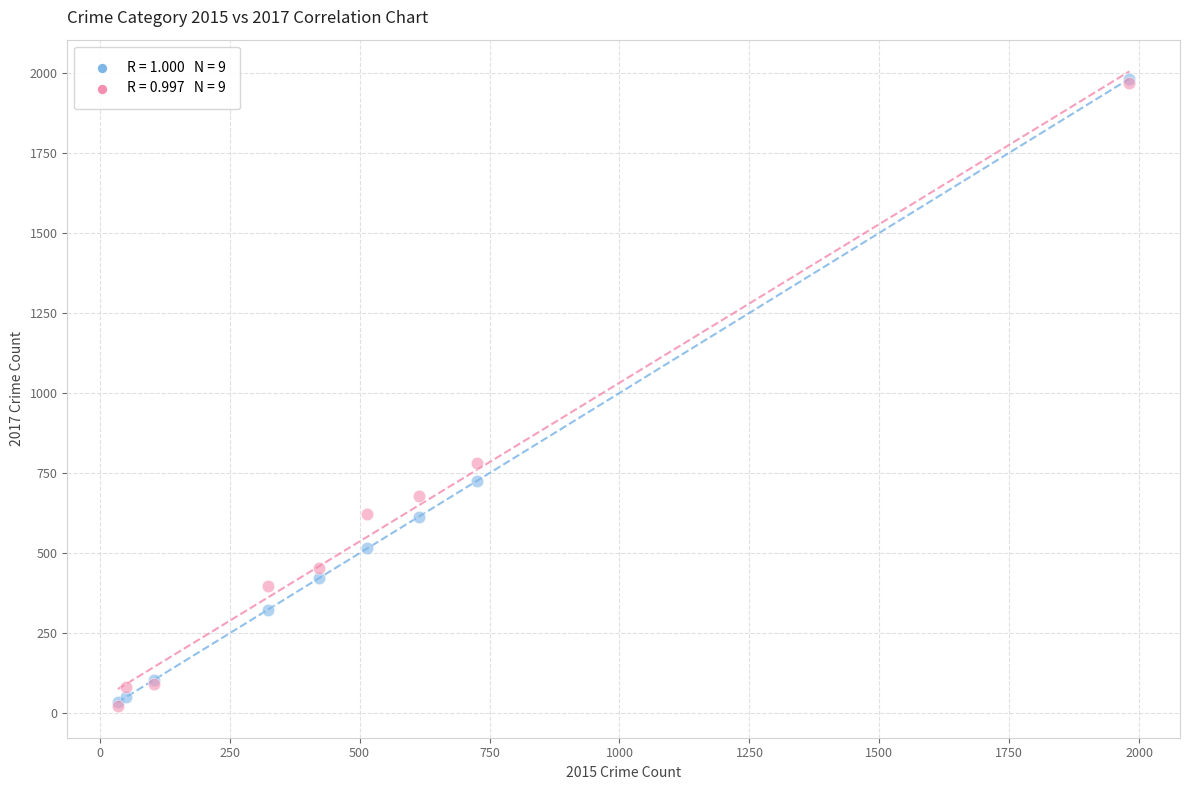

Across all series, what Y value is closest to 1002?

780